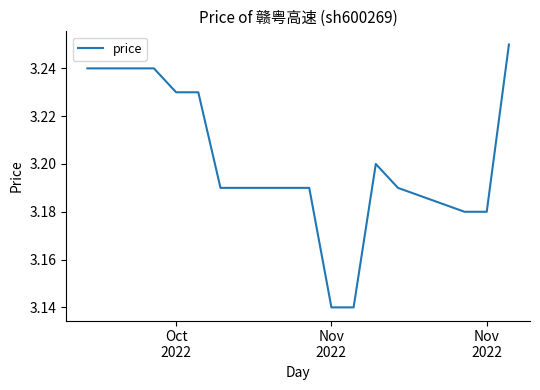

How many lines are shown in the chart?

1